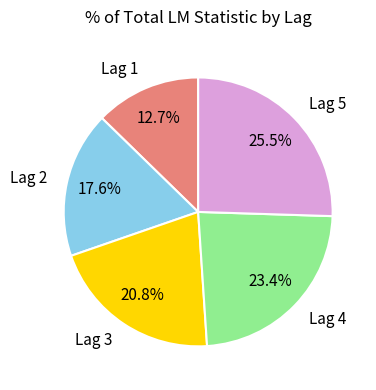

To the nearest percent, what portion does Lag 2 represent?

18%